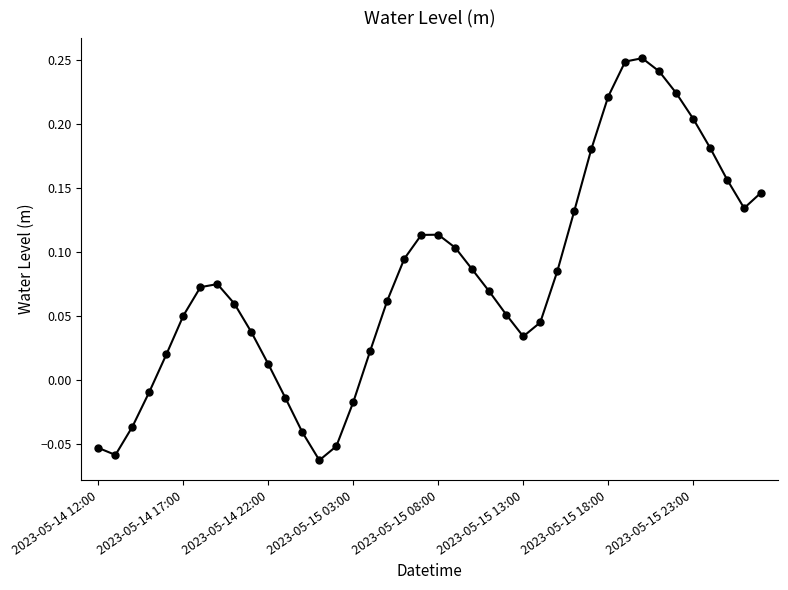

True or false: there are more than 2 points higher than both neighbors.

True